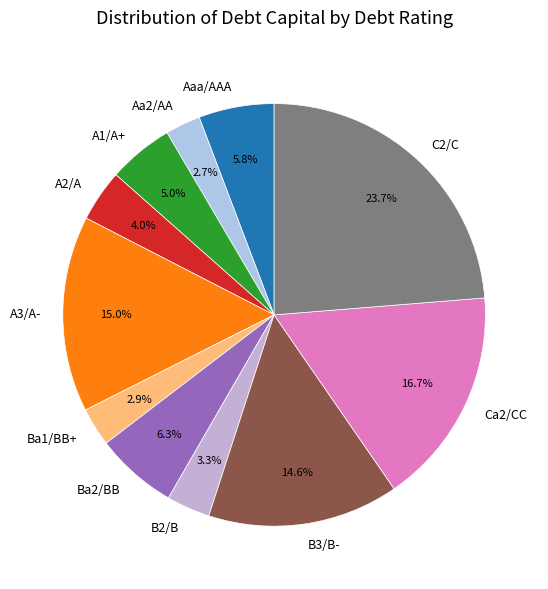

What percentage is the Aaa/AAA slice, to the nearest percent?

6%